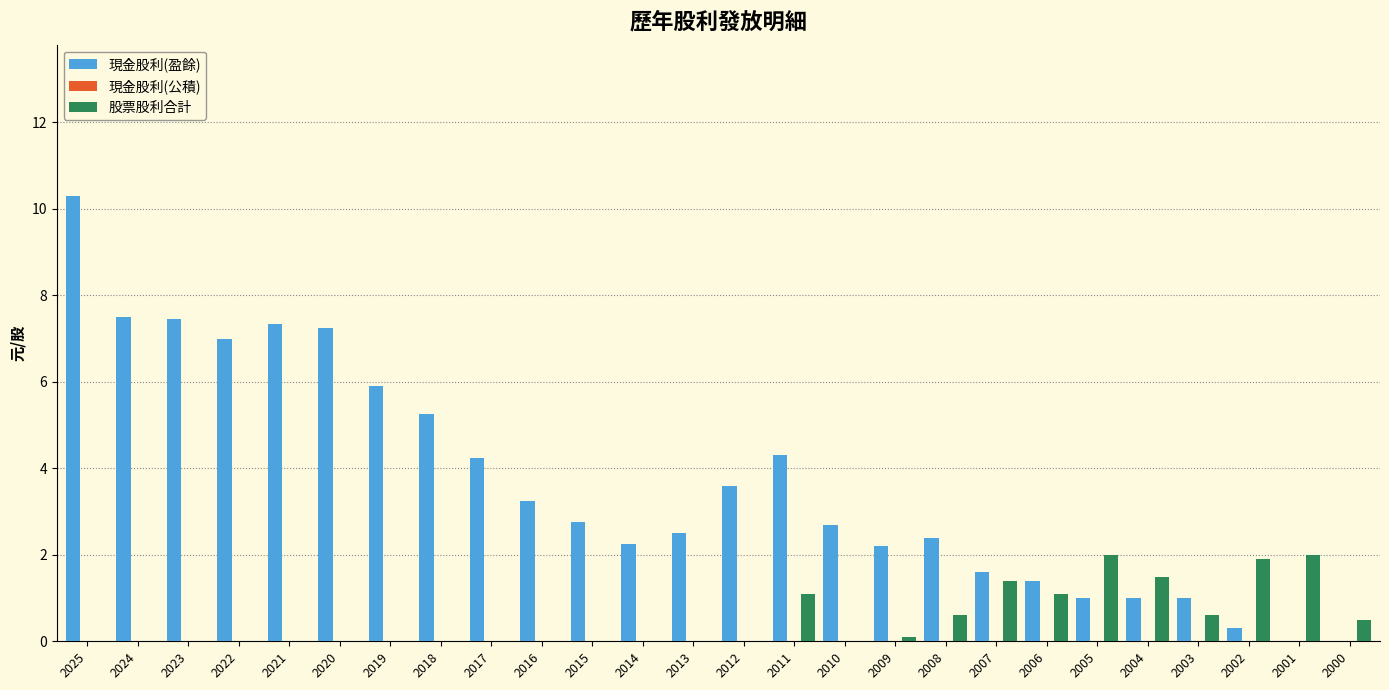

Which series has the largest total across all categories?

現金股利(盈餘)